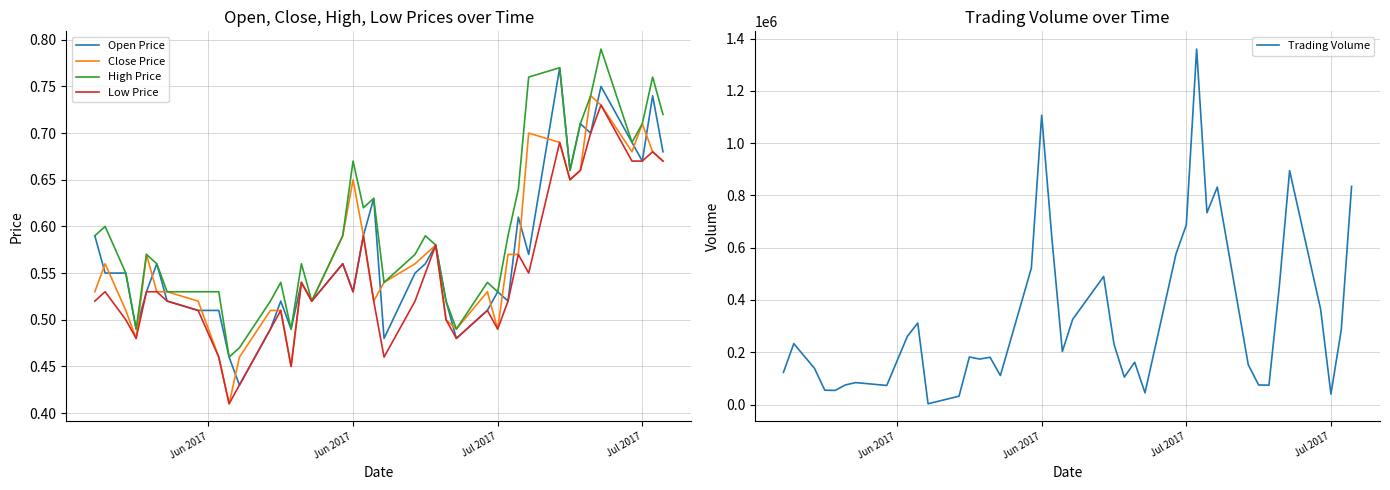

How many interior local peaks does the Trading Volume series have?

11